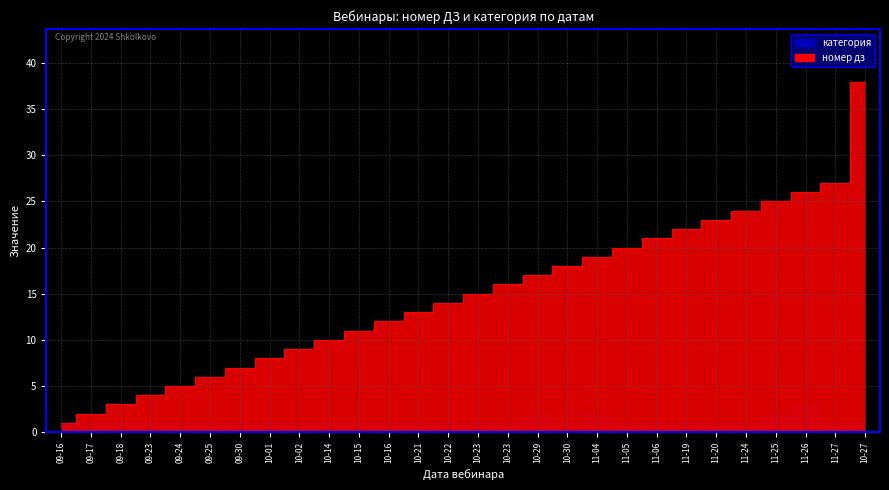

What is the change in value from 09-25 to 10-01?

+2